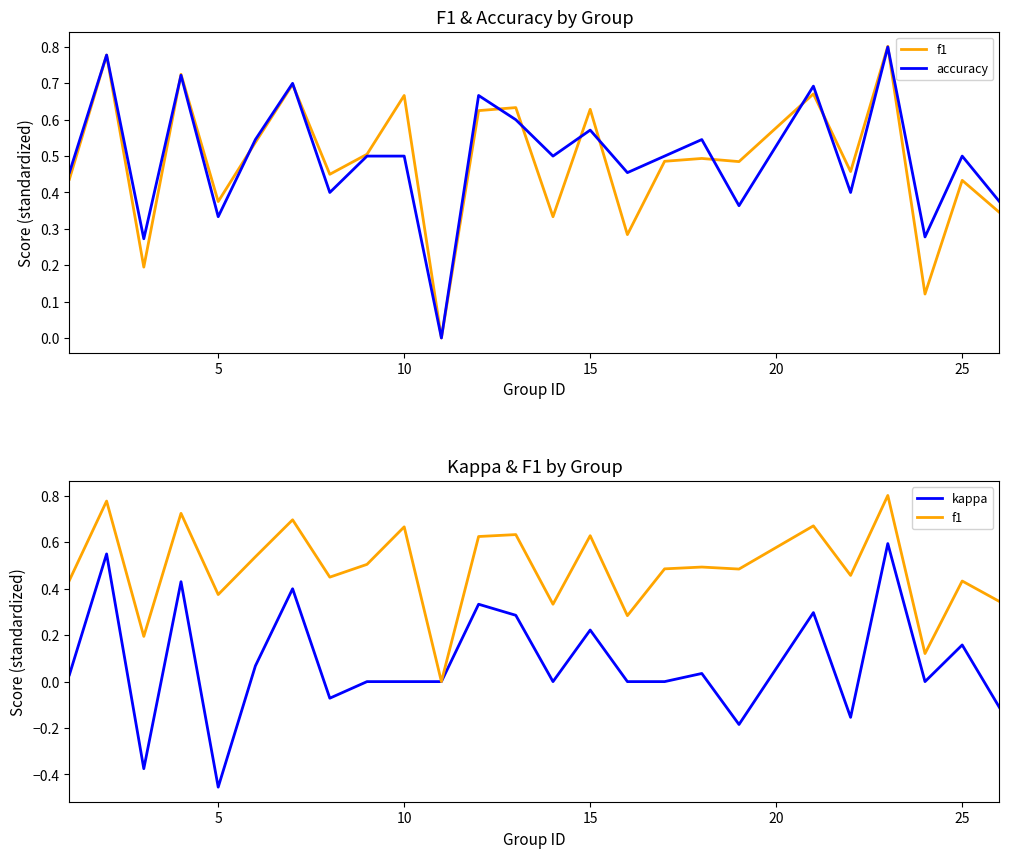

The value of accuracy at 25 is 0.5. True or false?

True